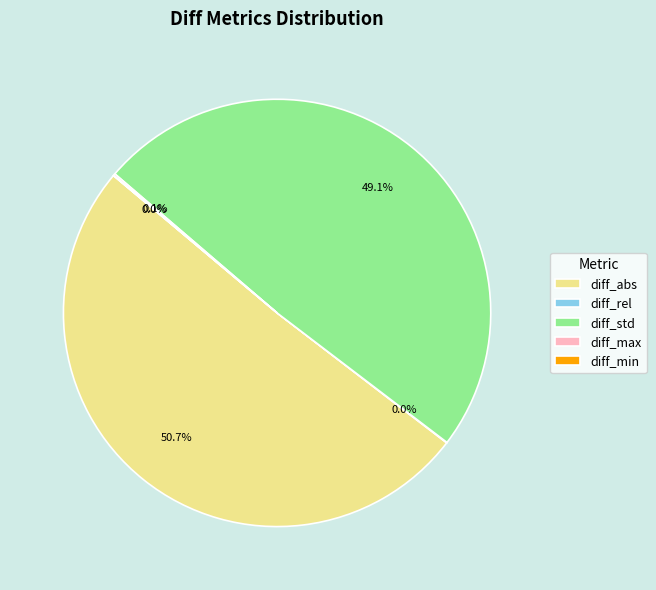

Between diff_abs and diff_std, which is larger?

diff_abs